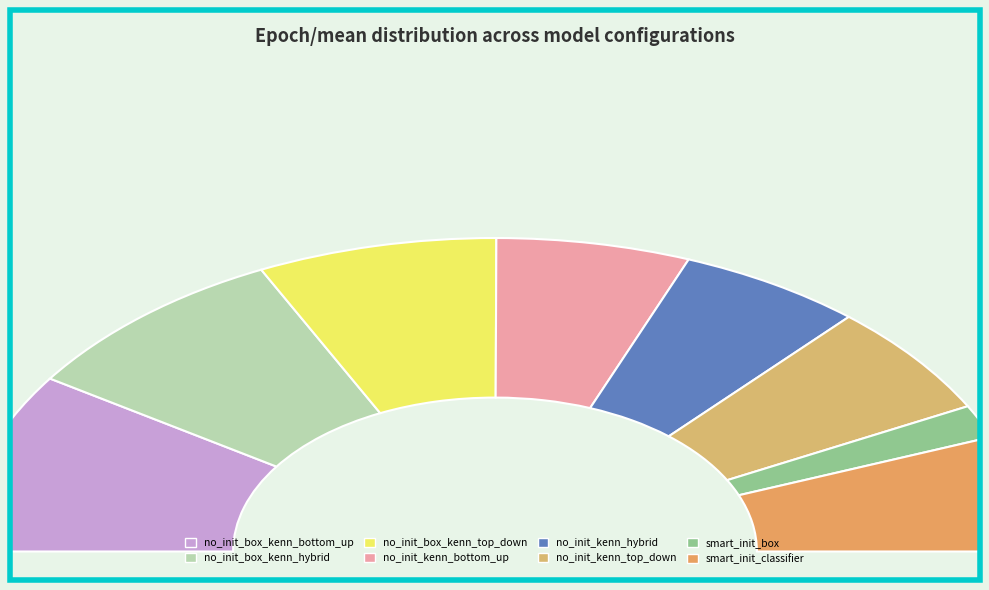

Is there any slice that represents more than half of the pie?

No